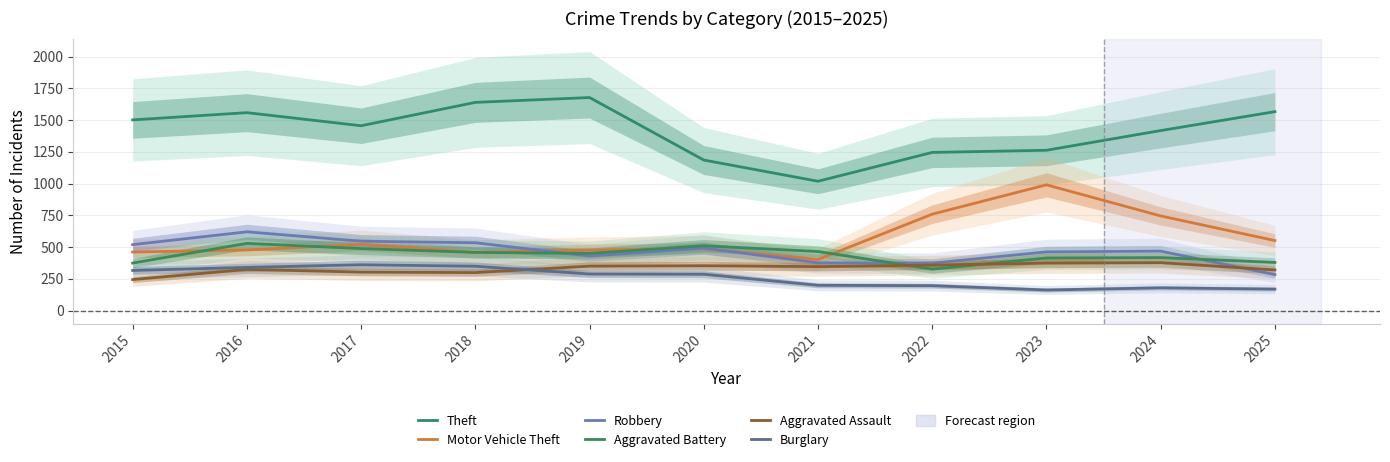

Which category has the highest value in the Aggravated Battery series?

2016